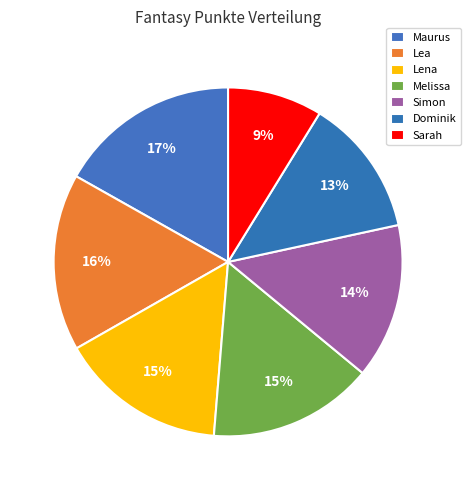

Between Sarah and Melissa, which is larger?

Melissa